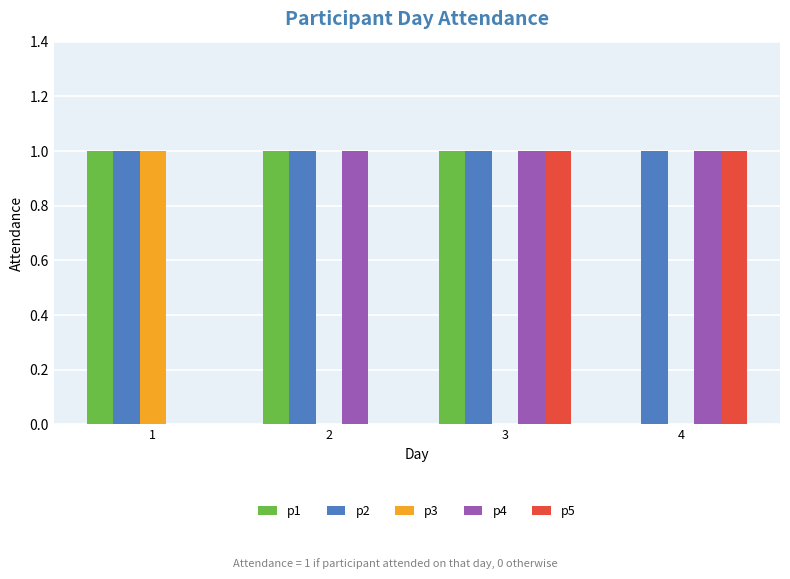

The p4 series shows 0 at 1. True or false?

True